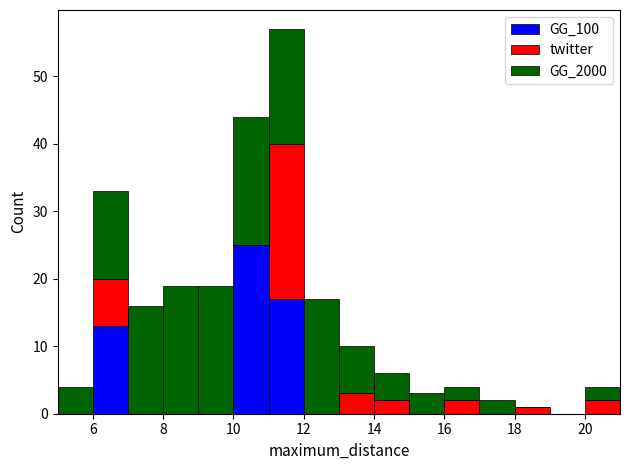

What is the total height of the stacked bar covering 5 to 6 on the x-axis? The values are not printed on the chart, so give them approximately, as read against the axis.

4